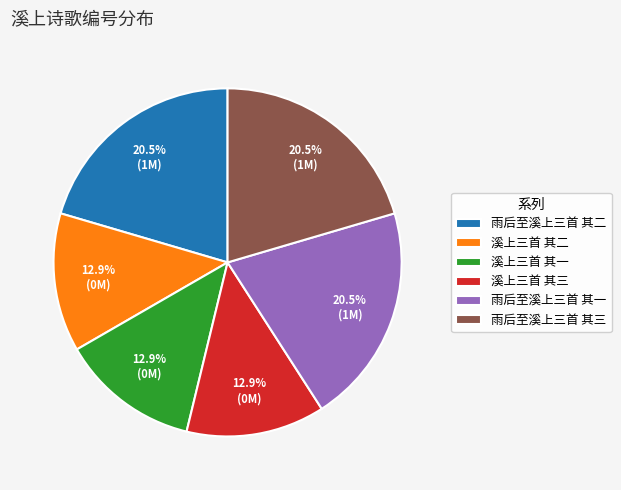

Is the sum of 溪上三首 其三 and 溪上三首 其一 greater than half?

No